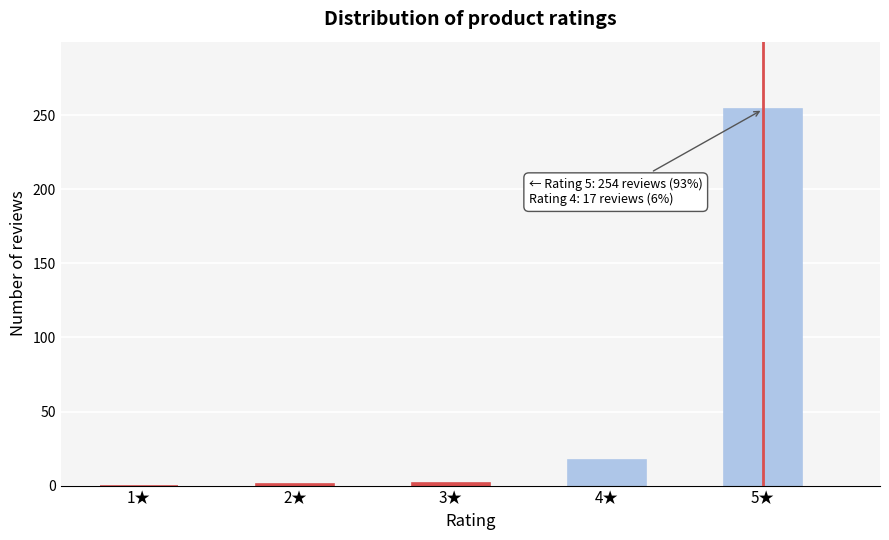

Where is the data nearest to the value 127?

4★